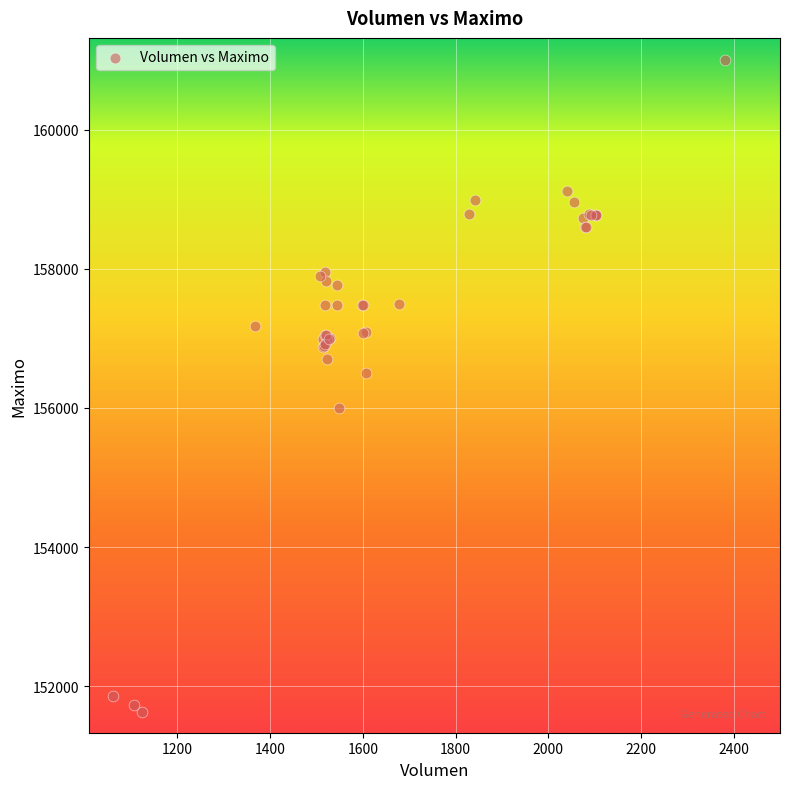

What Y value in the scatter plot is closest to 156316?

156500